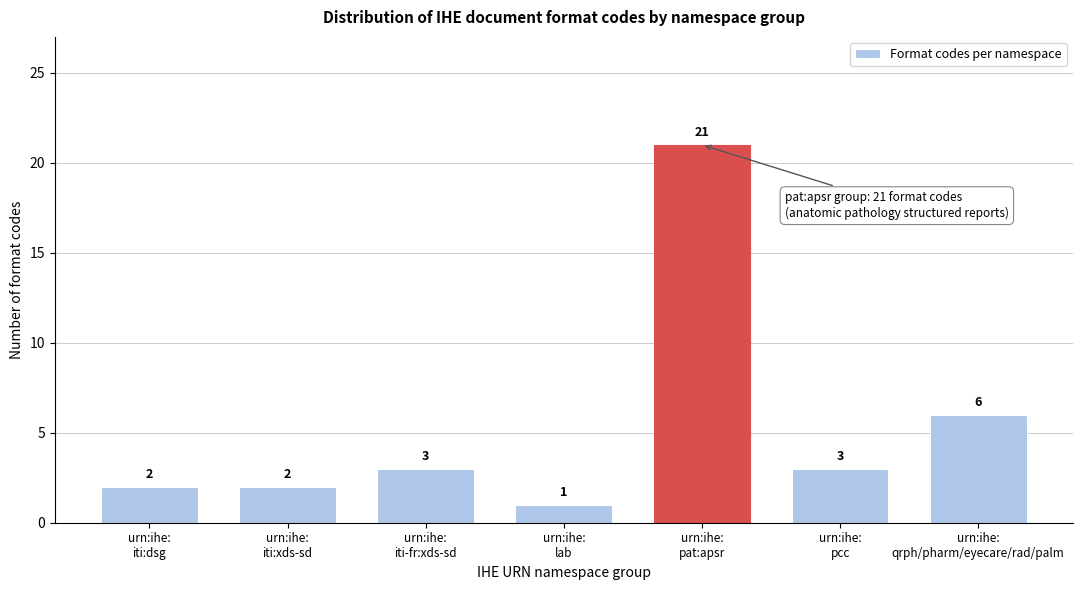

Reading left to right, extract all data points from this chart.

2	2	3	1	21	3	6